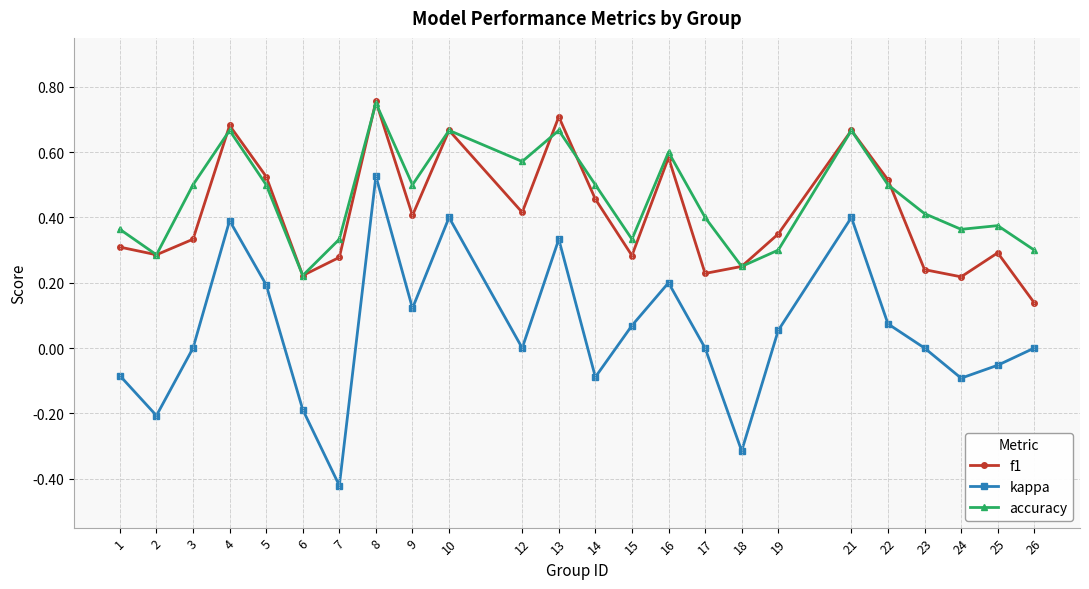

Which category has the lowest value in the kappa series?

7